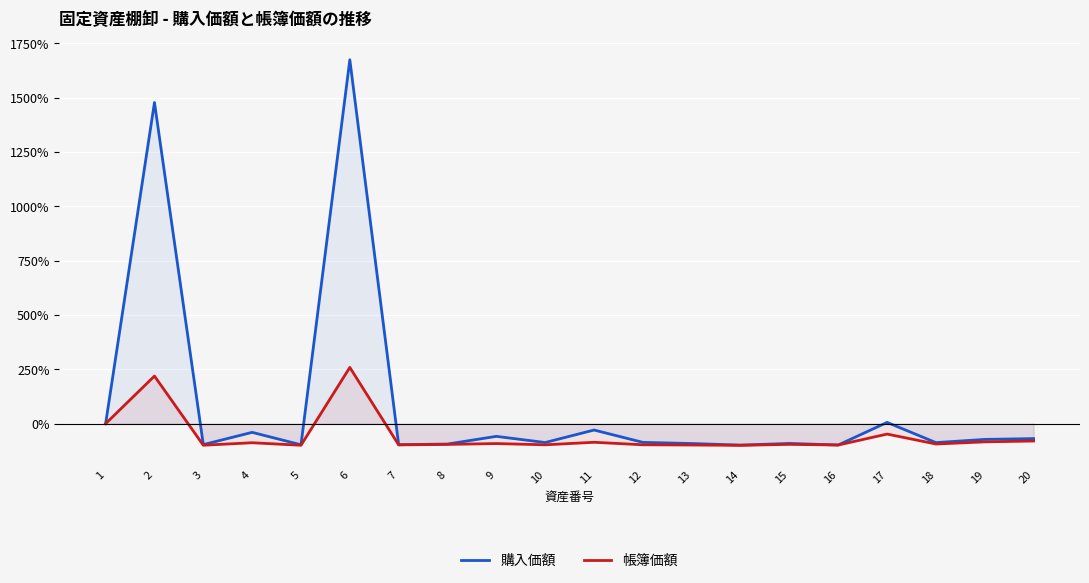

True or false: 帳簿価額 and 購入価額 intersect in this chart.

False